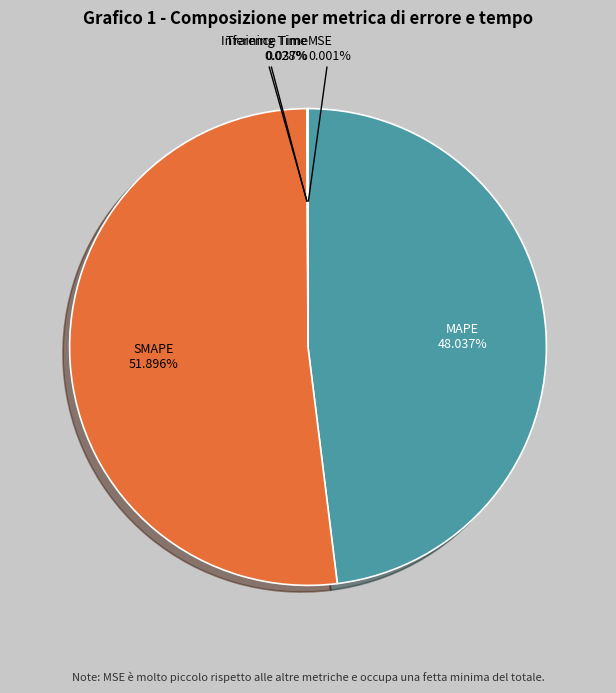

Do MAPE and SMAPE together represent more than half of the pie?

Yes